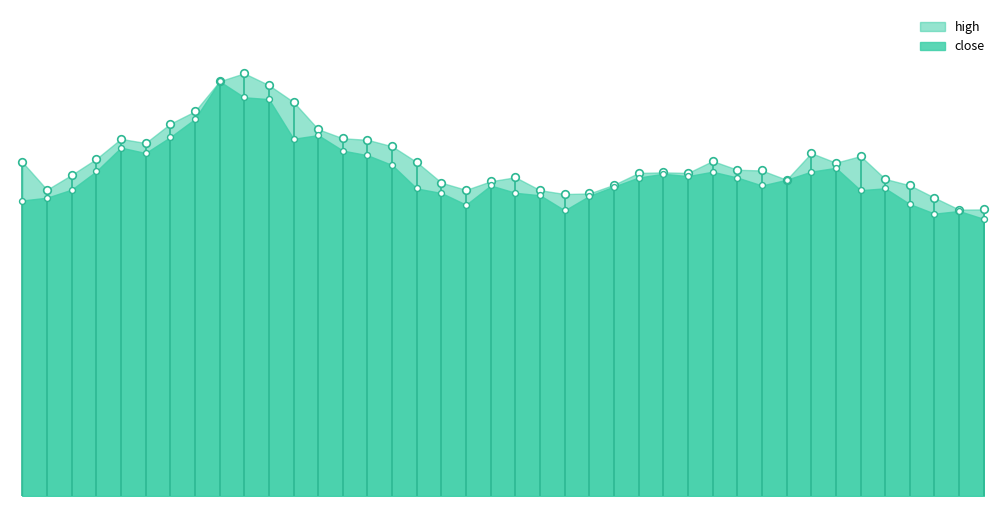

What is the total value across all series at 2021/09/15?

86.1